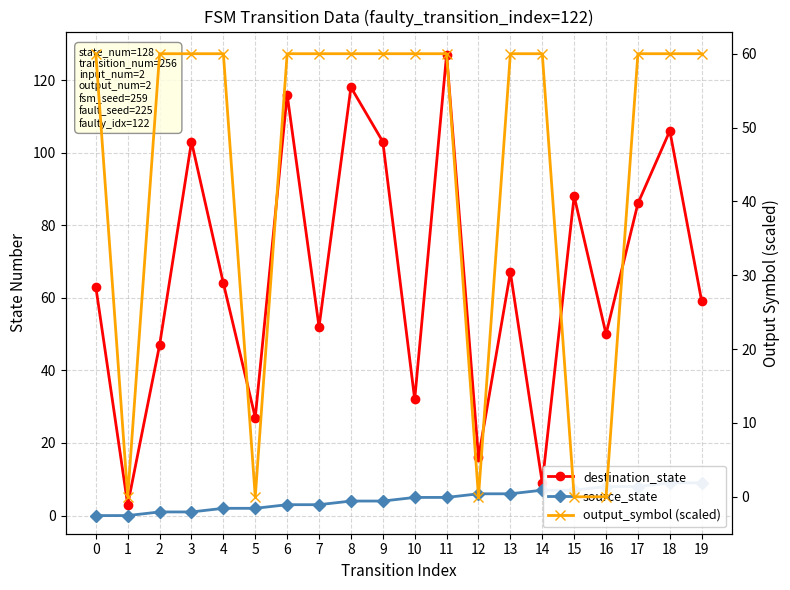

Reading left to right, extract all data points from this chart.

destination_state: 63	3	47	103	64	27	116	52	118	103	32	127	16	67	9	88	50	86	106	59
source_state: 0	0	1	1	2	2	3	3	4	4	5	5	6	6	7	7	8	8	9	9
output_symbol (scaled): 60	0	60	60	60	0	60	60	60	60	60	60	0	60	60	0	0	60	60	60